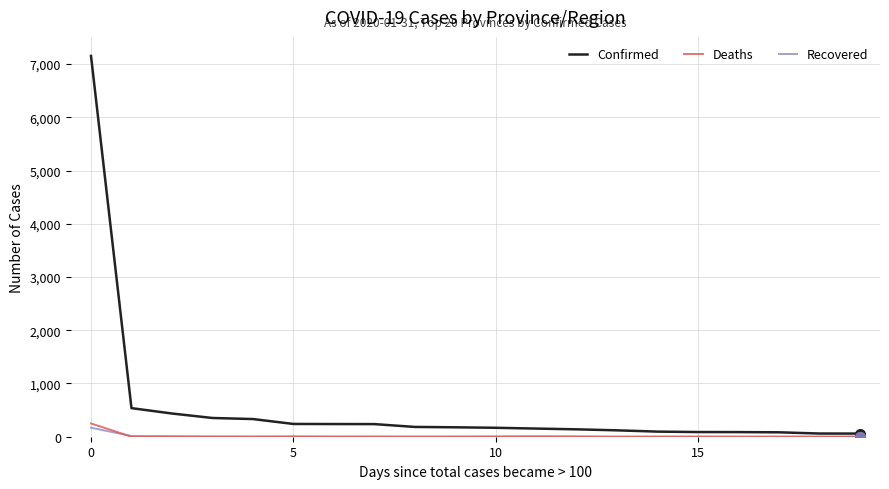

Which series has the largest total across all categories?

Confirmed